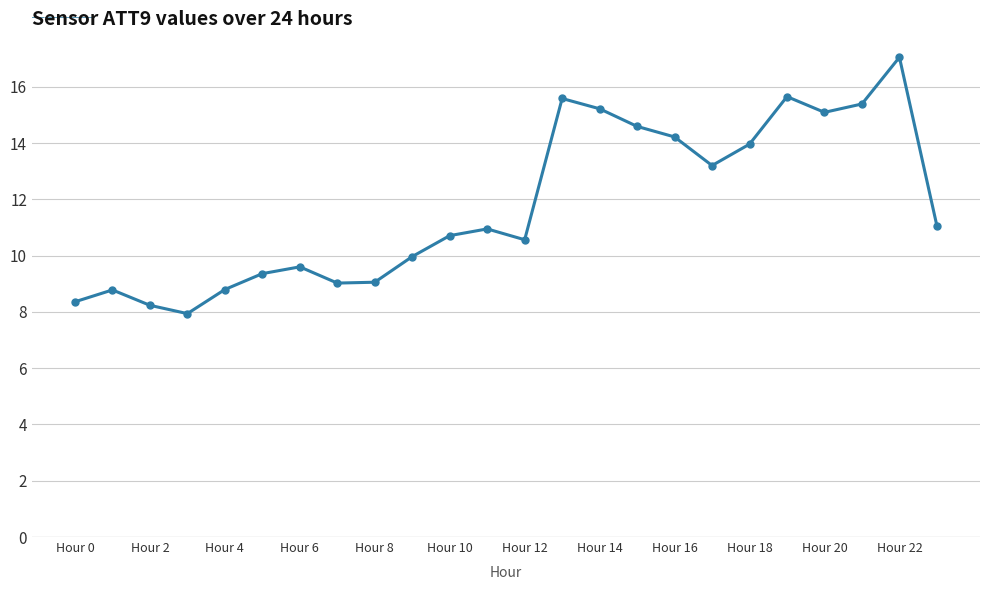

How many interior local valleys (lower than both neighbors) does the data have?

5